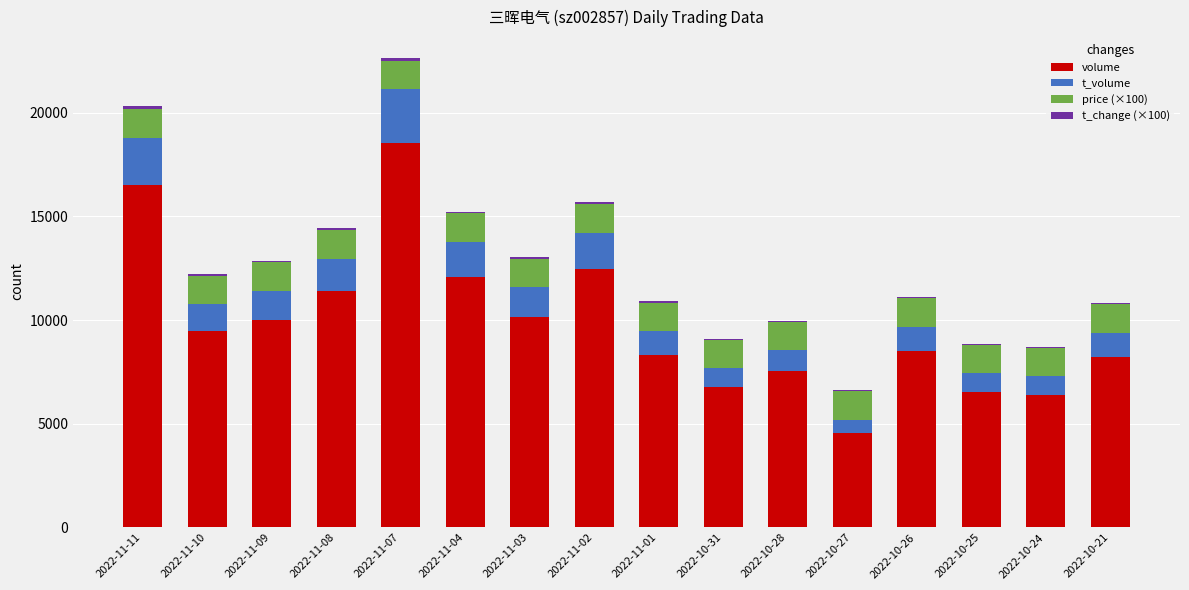

The value of volume at 2022-11-07 is 18533. True or false?

True